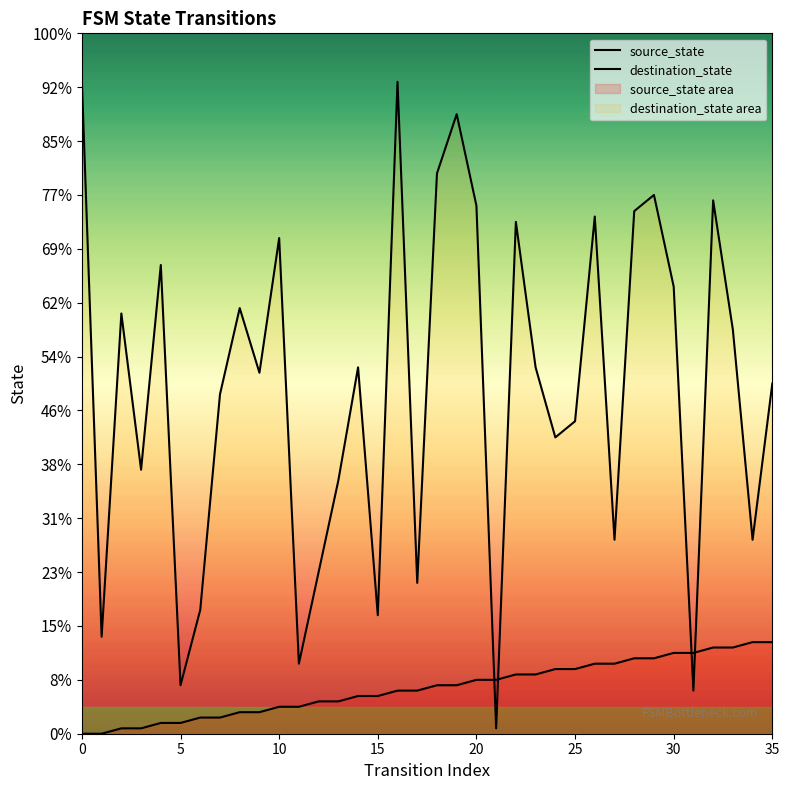

What is the lowest value of the destination_state series?

1